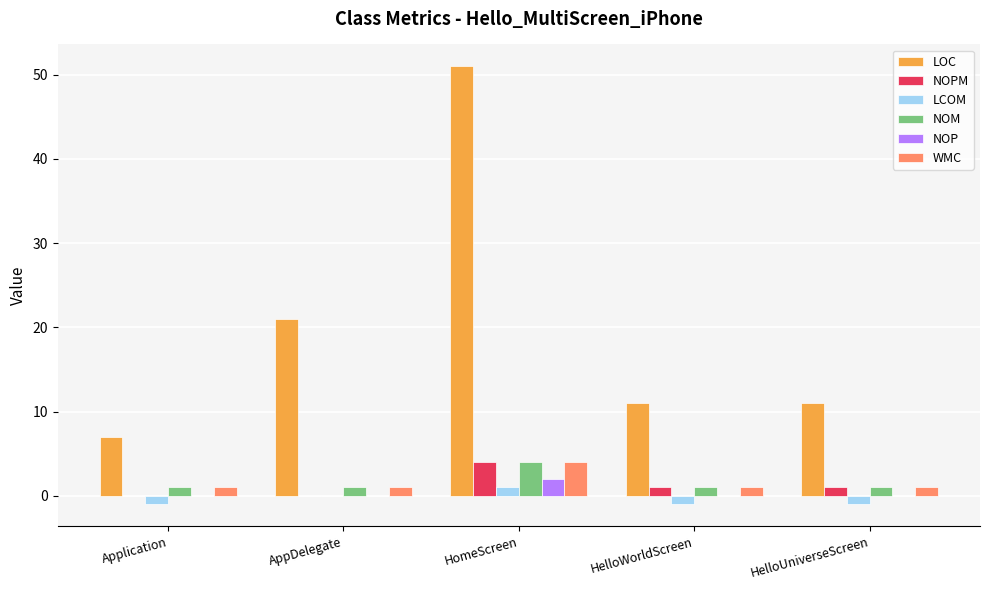

What value does the NOPM series have at HelloUniverseScreen?

1